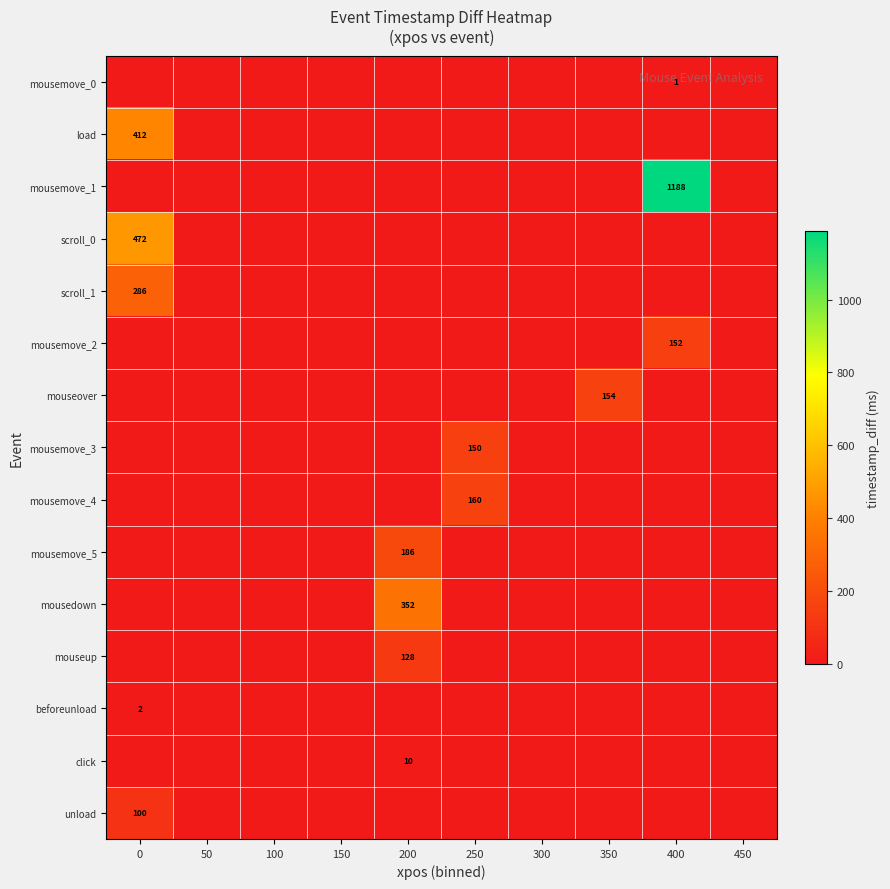

Is it true that mouseover equals 154 at 350?

True